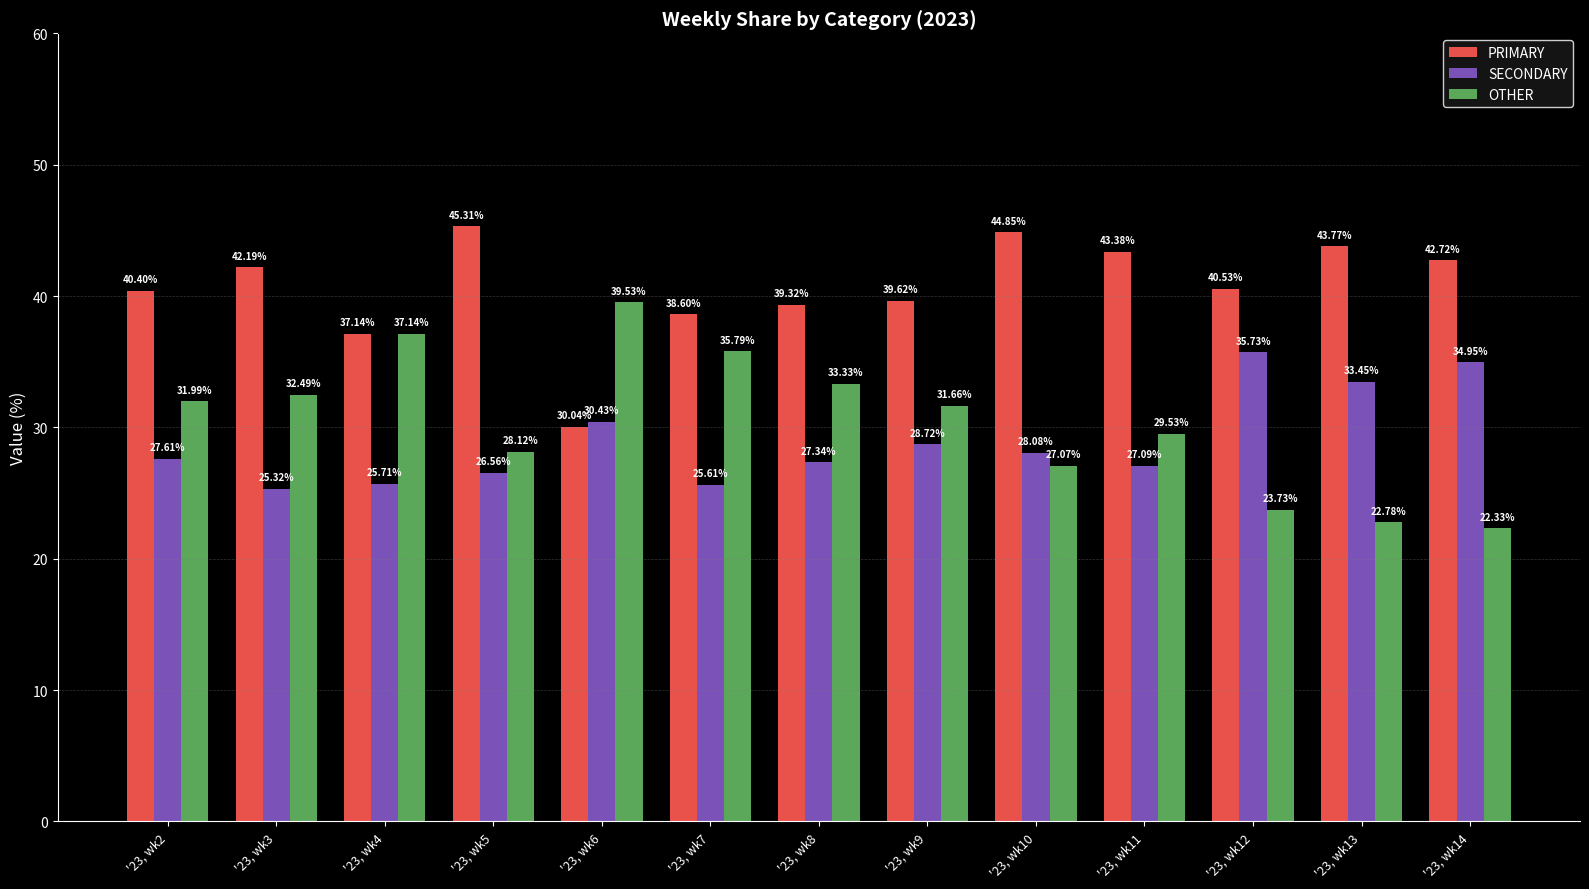

Rank the series at '23, wk10 from highest to lowest value.

PRIMARY, SECONDARY, OTHER